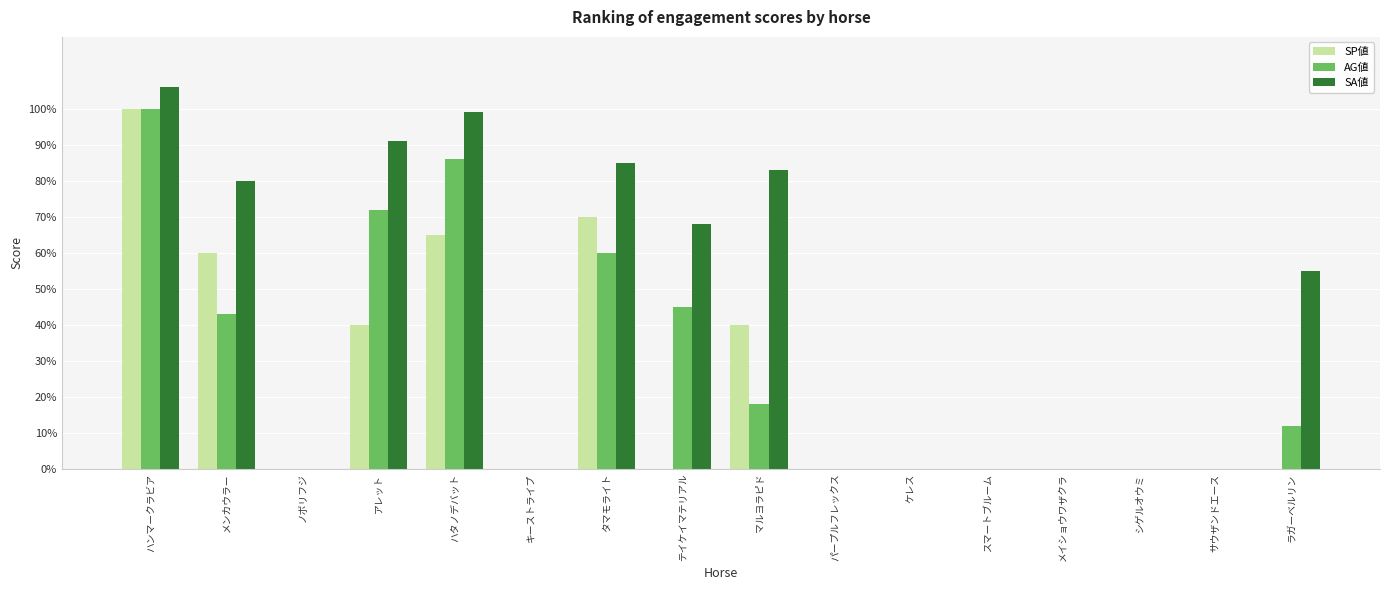

The AG値 series shows 26 at マルヨラピド. True or false?

False